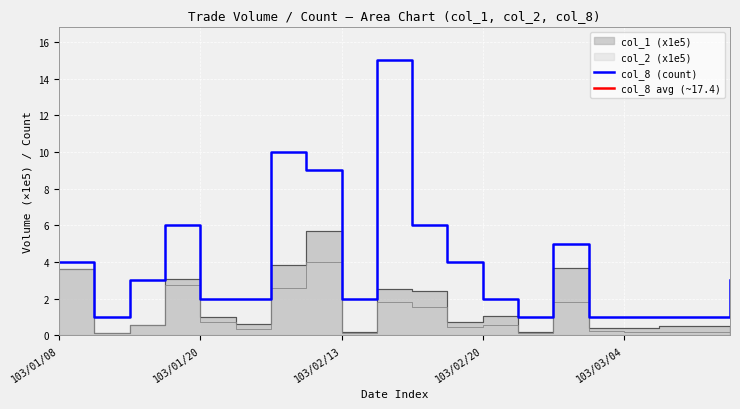

Does the chart display data point markers on the line(s)?

No